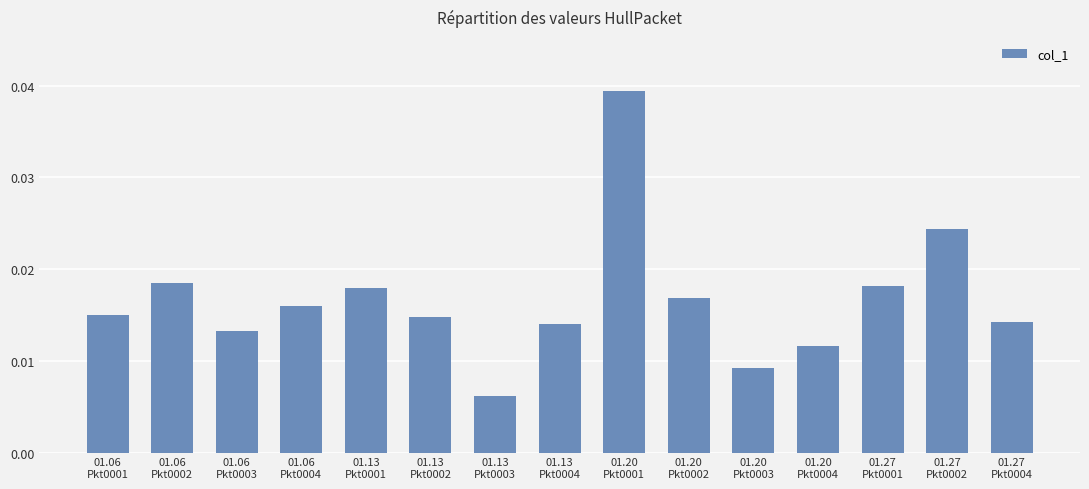

Count the values in the range 0 to 1.

15